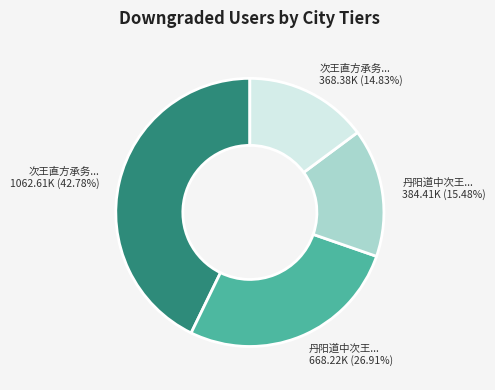

Is there a majority slice in this chart?

No